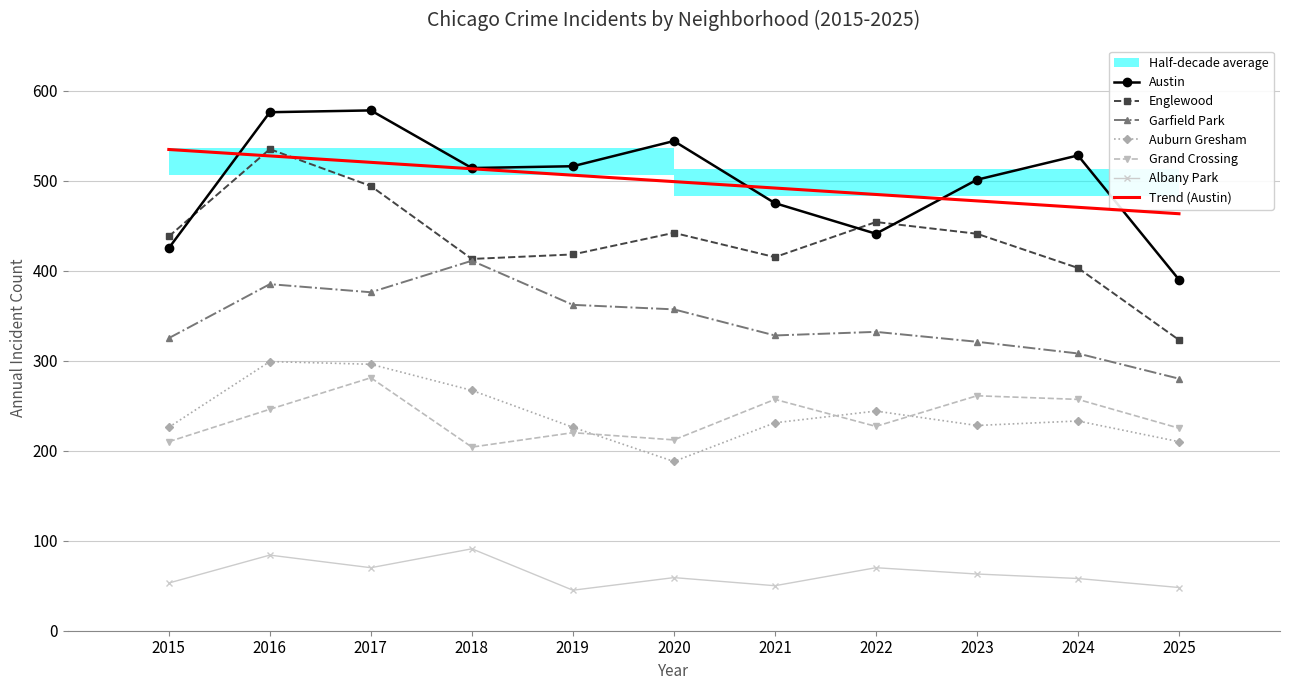

The value of Trend (Austin) at 2020 is 183.5. True or false?

False